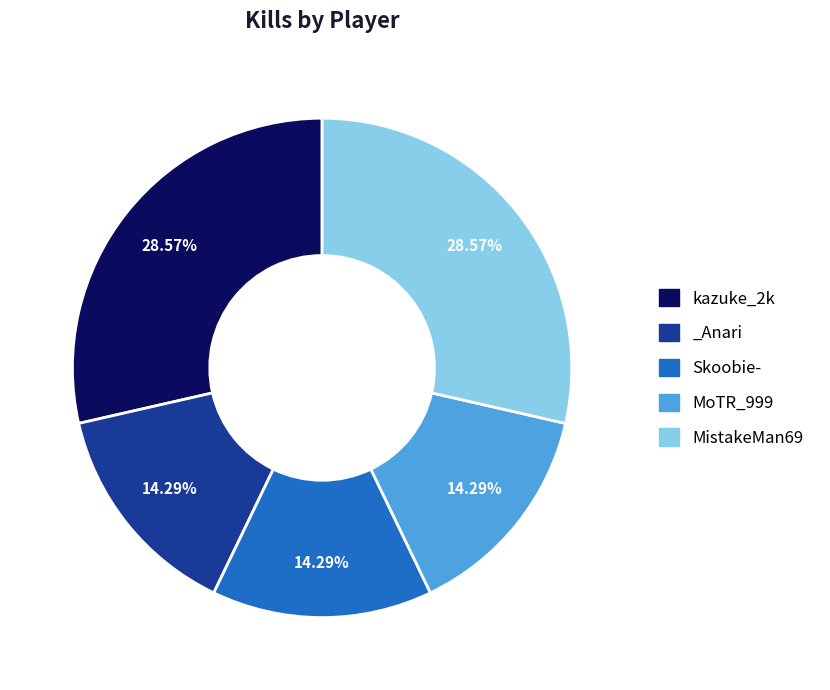

Is it true that Skoobie- is 14% of the pie?

True